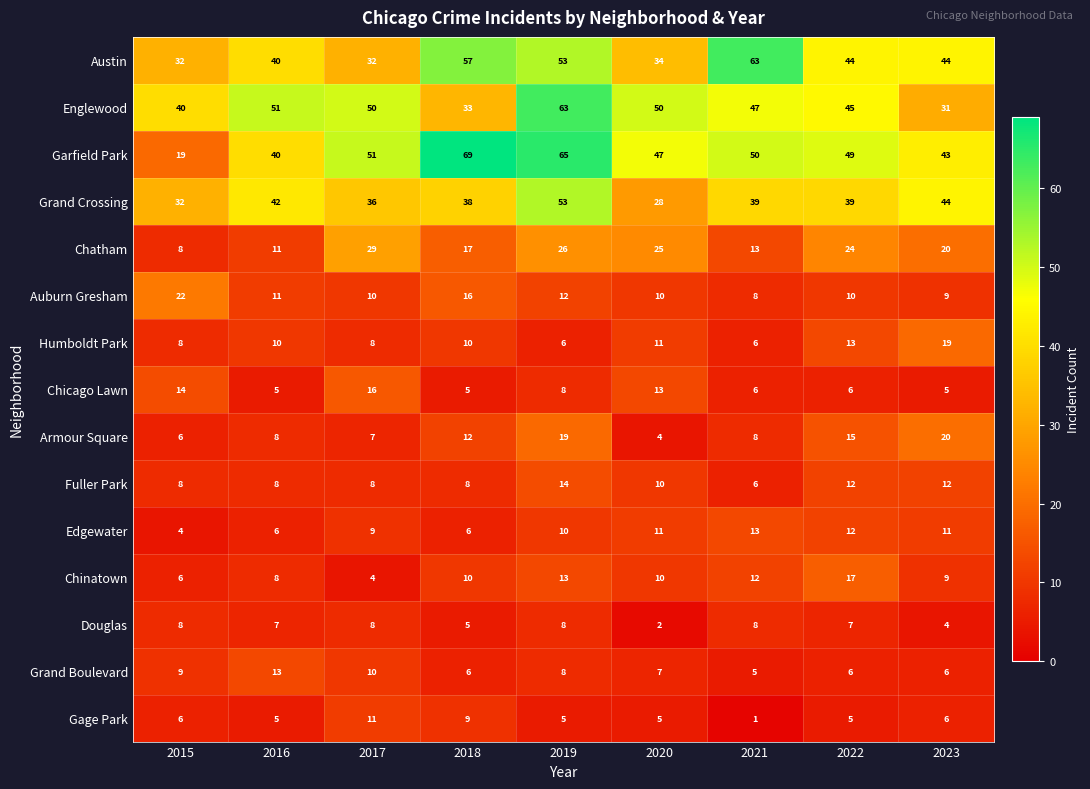

What is the difference between the second highest and minimum values in the Humboldt Park series?

7